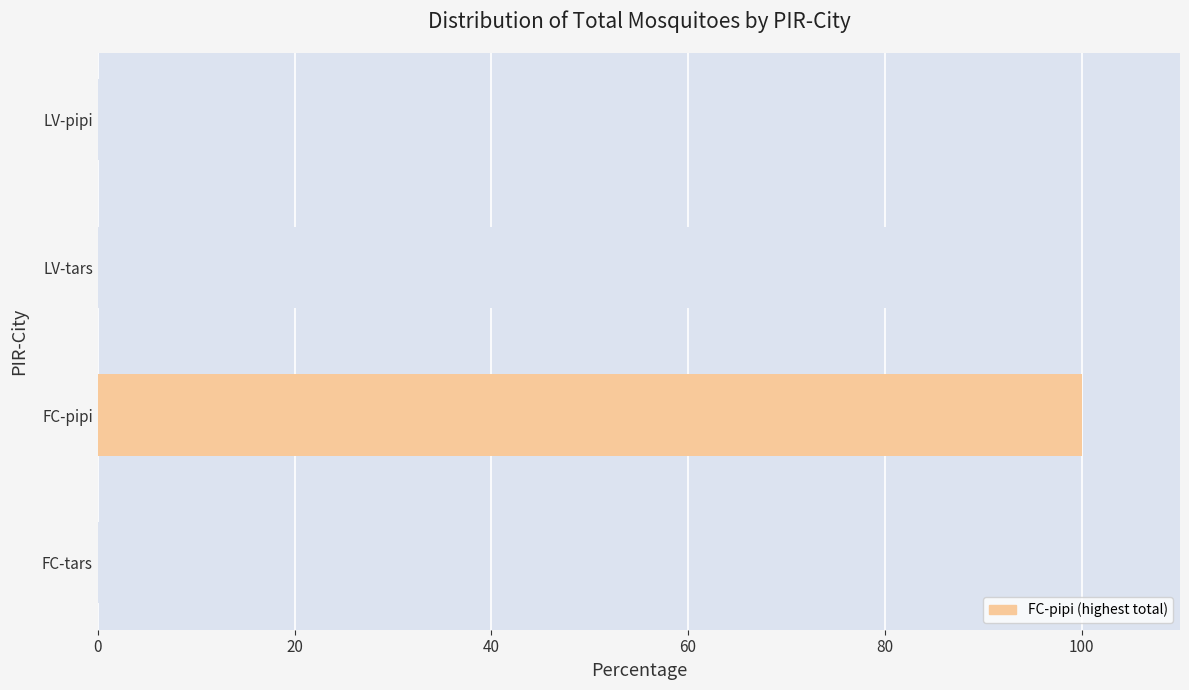

How many data points does each series have?

4